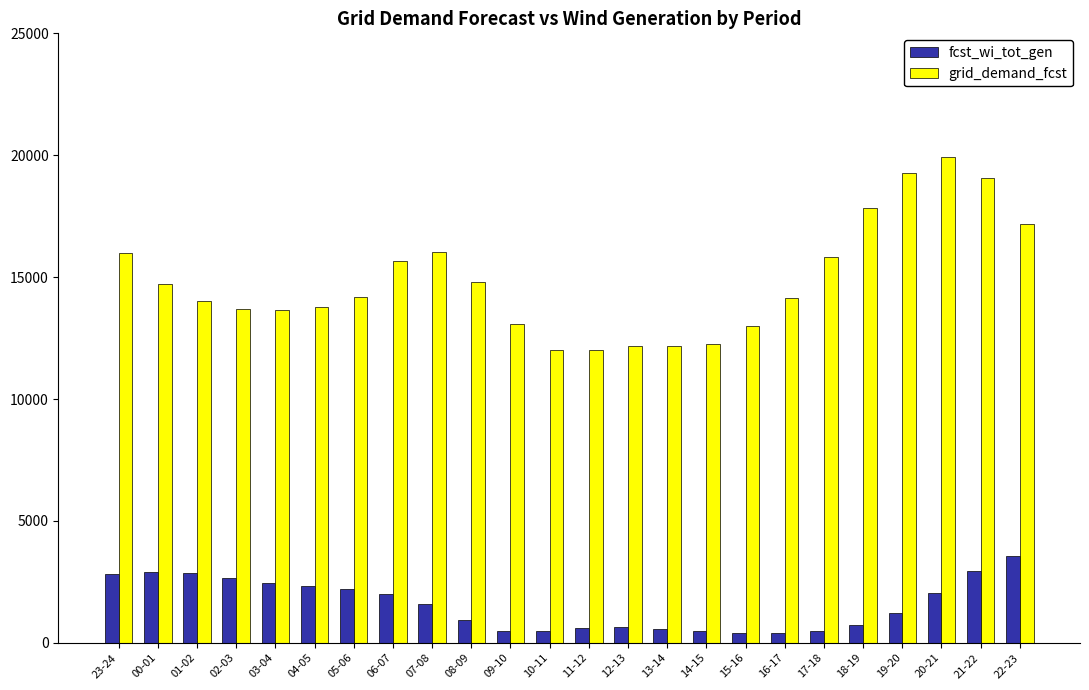

Where does the fcst_wi_tot_gen series first go above 1614?

23-24